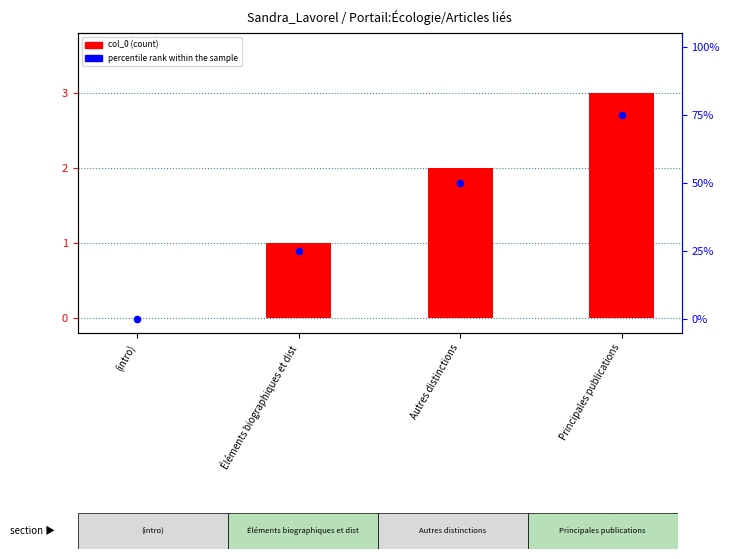

At which category is the sum across all series the highest?

Principales publications